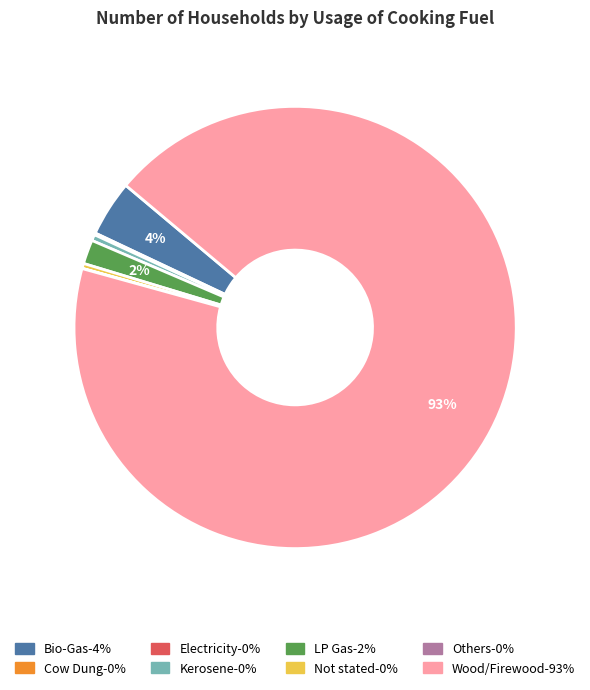

To the nearest percent, what is the average slice percentage?

12%